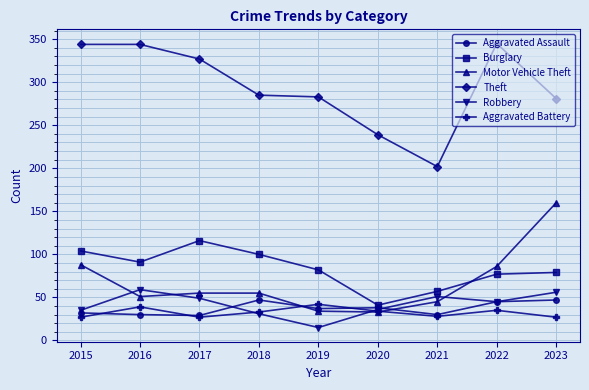

What is the value of the Motor Vehicle Theft point at the 3rd from the left?

55